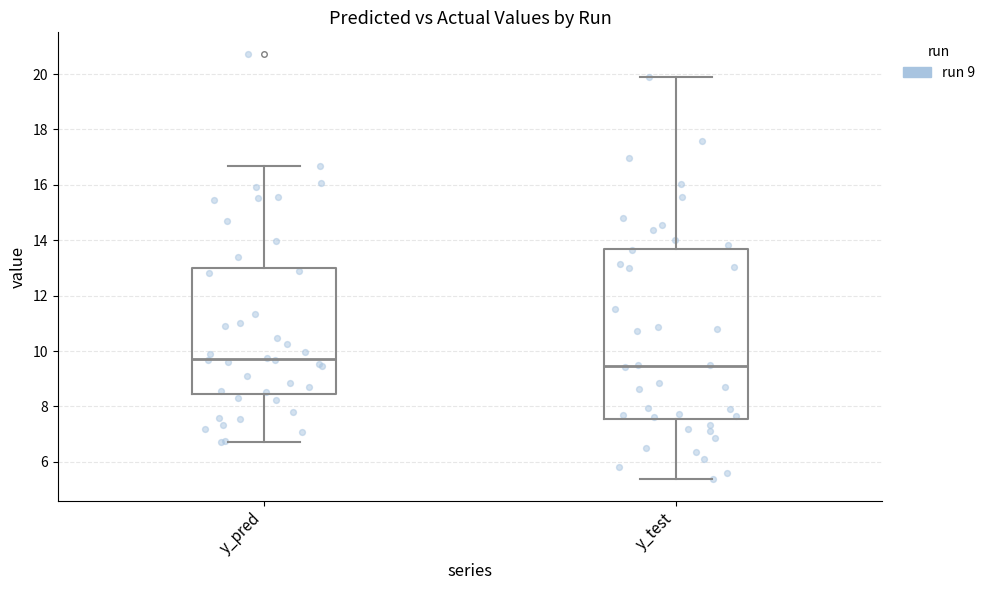

Reading left to right, read every box against the y-axis: the position of its median line, the range the box covers, and the ends of its whiskers. The values are not printed on the chart, so give them approximately, as read against the axis.

y_pred: median 9.8, box 8.4 to 13.0, whiskers 6.8 to 16.6
y_test: median 9.4, box 7.6 to 13.6, whiskers 5.4 to 19.8